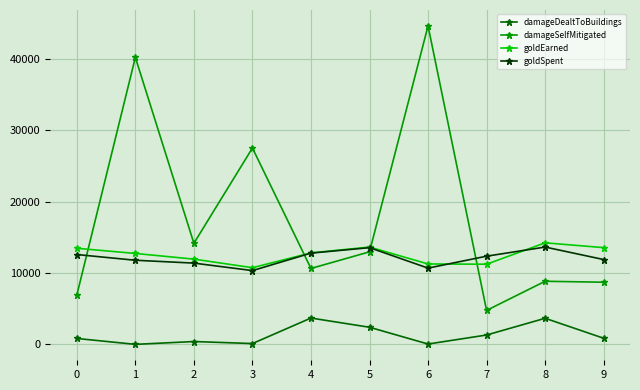

True or false: goldEarned and damageSelfMitigated cross at least once.

True